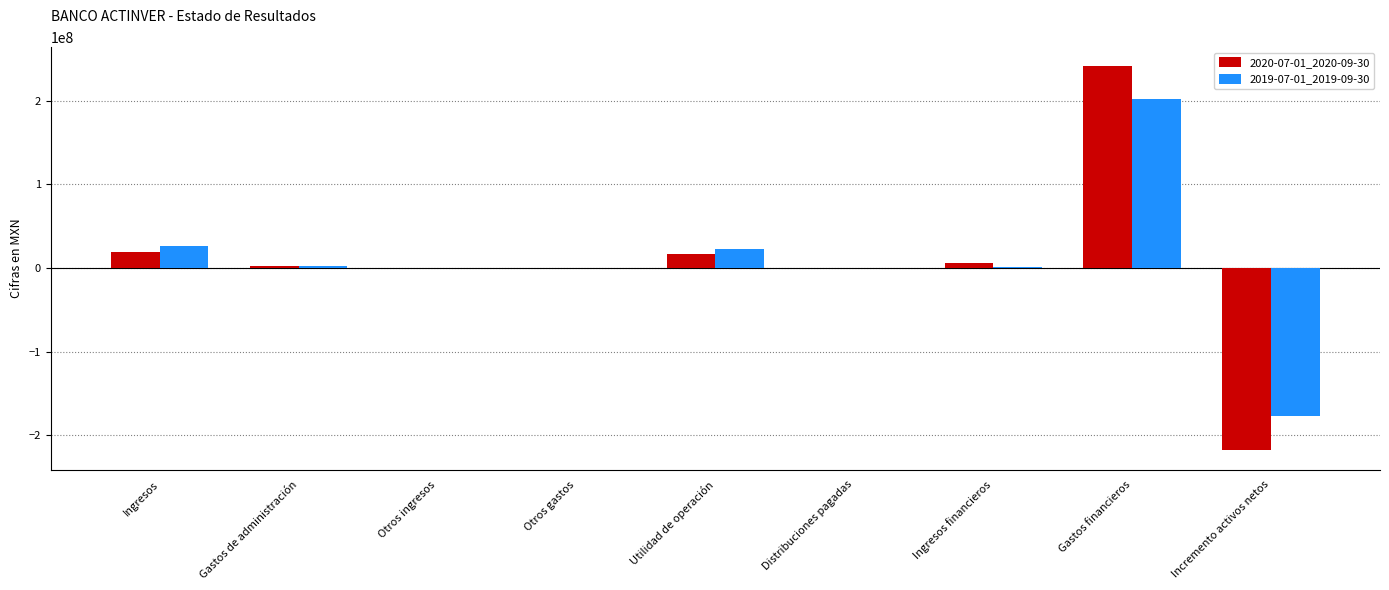

What is the total value across all series at Utilidad de operación?

40096000